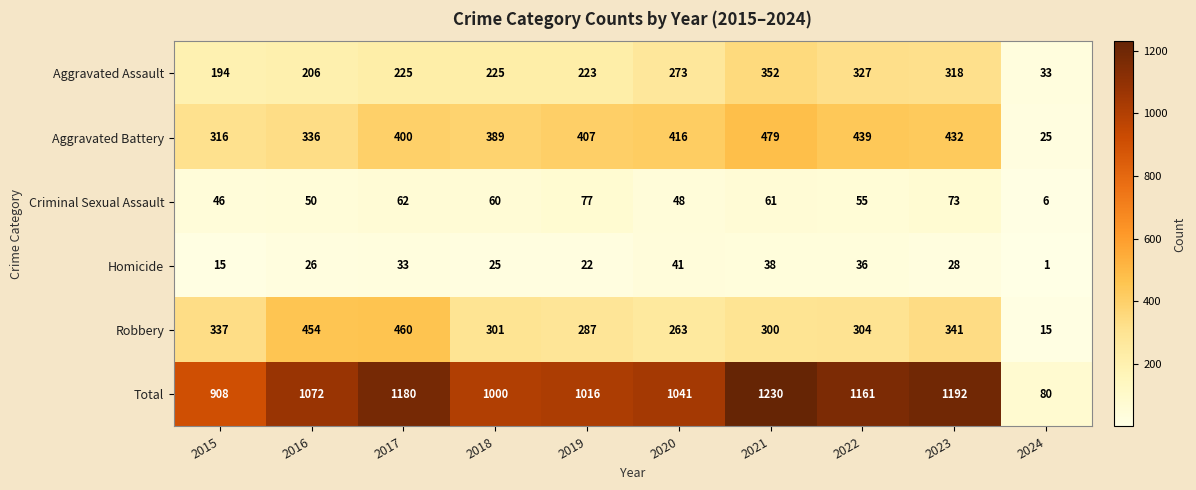

At how many categories does at least one series exceed 332?

9